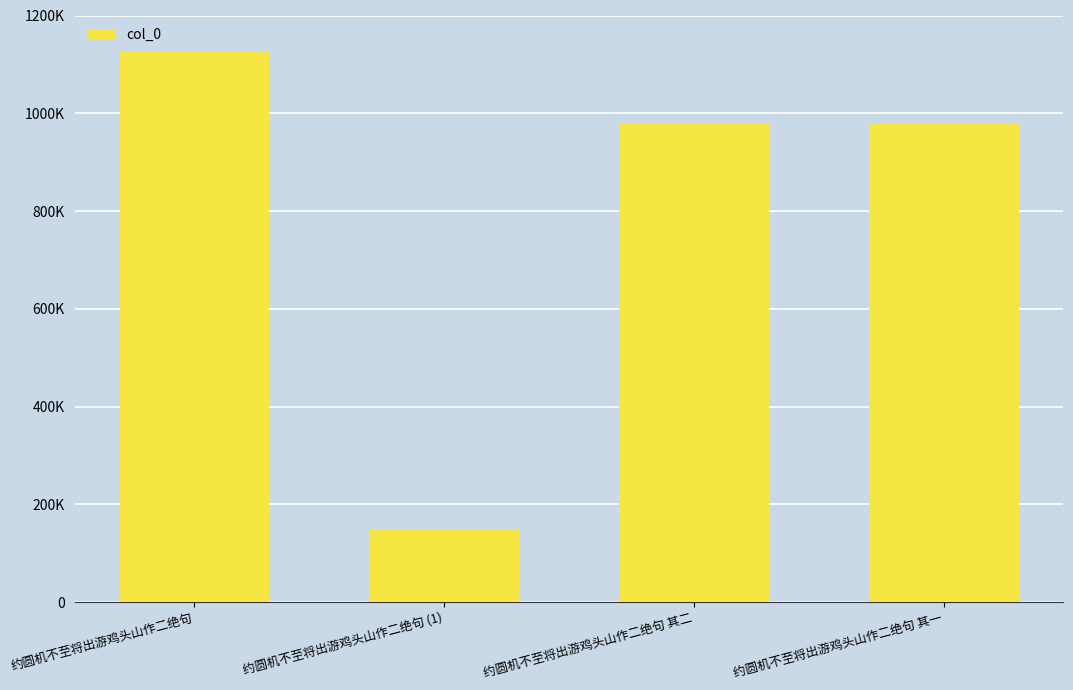

What position from the right is 约圆机不至将出游鸡头山作二绝句 (1)?

3